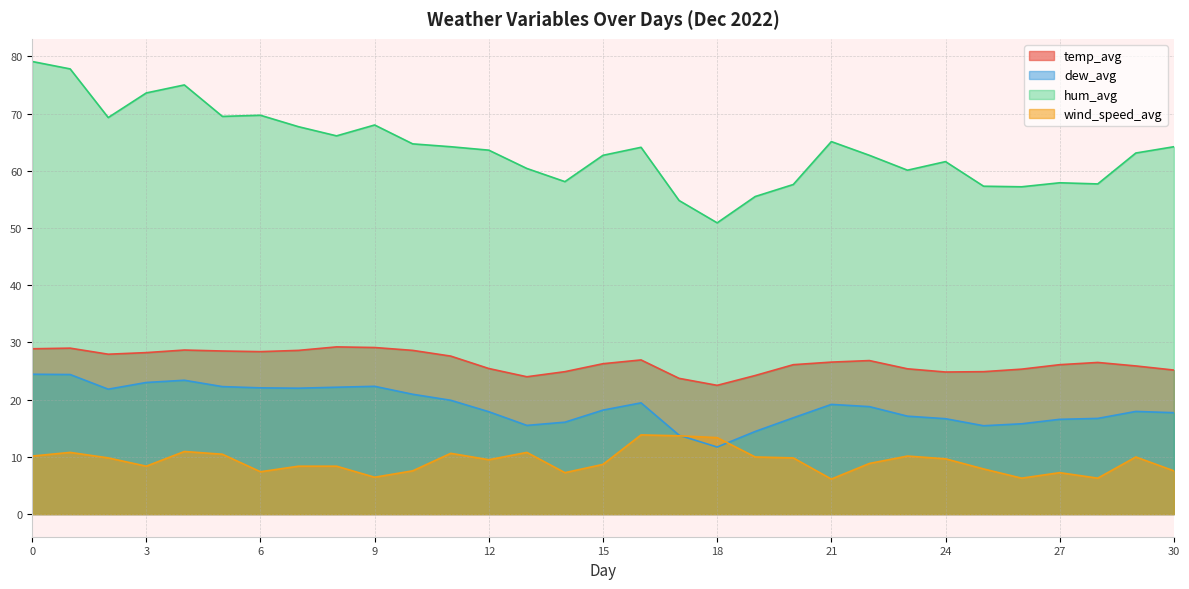

True or false: dew_avg and hum_avg cross at least once.

False